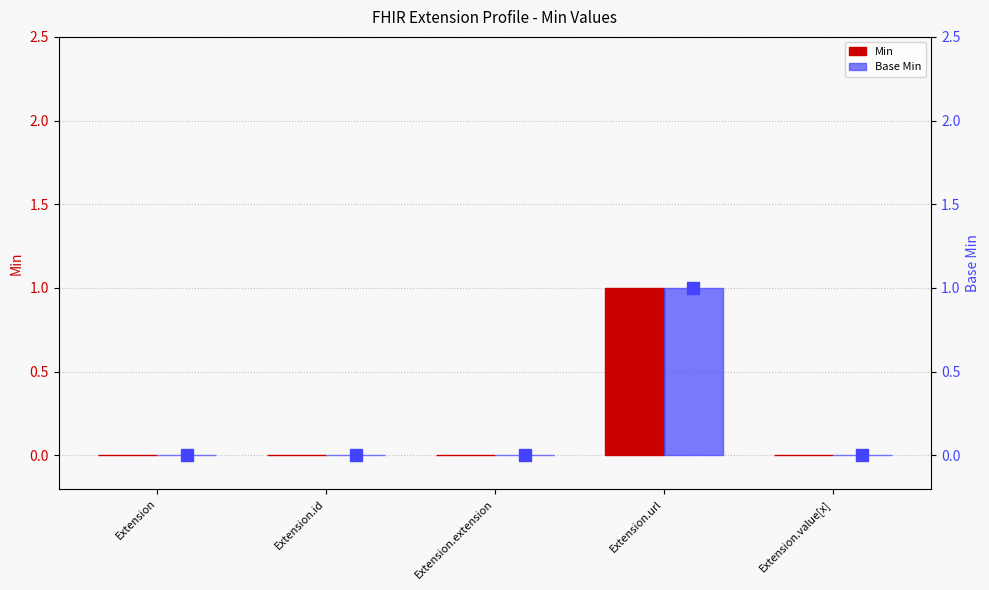

What are all the series names shown in the legend?

Min, Base Min